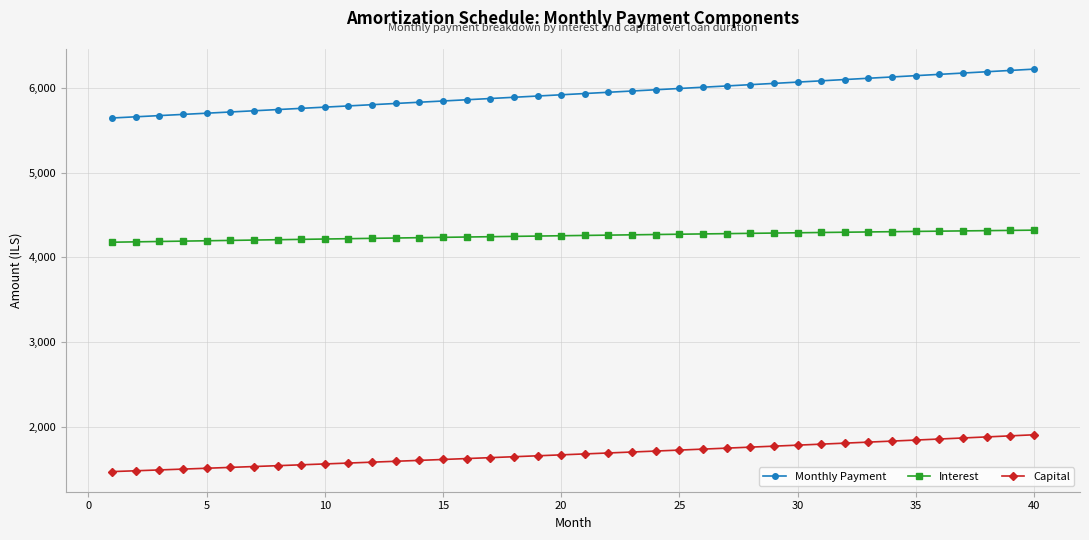

Rank the series by their average value, from highest to lowest.

Monthly Payment, Interest, Capital